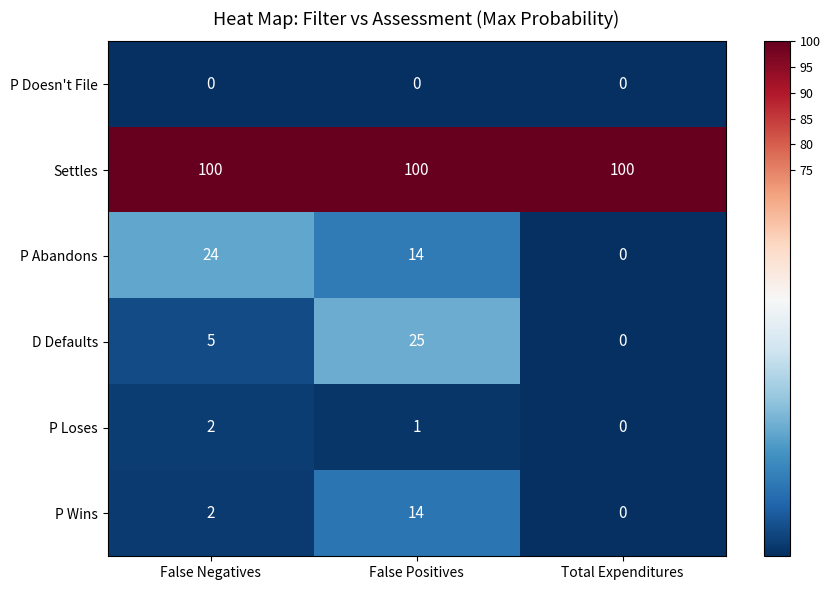

The D Defaults series shows 36 at False Positives. True or false?

False